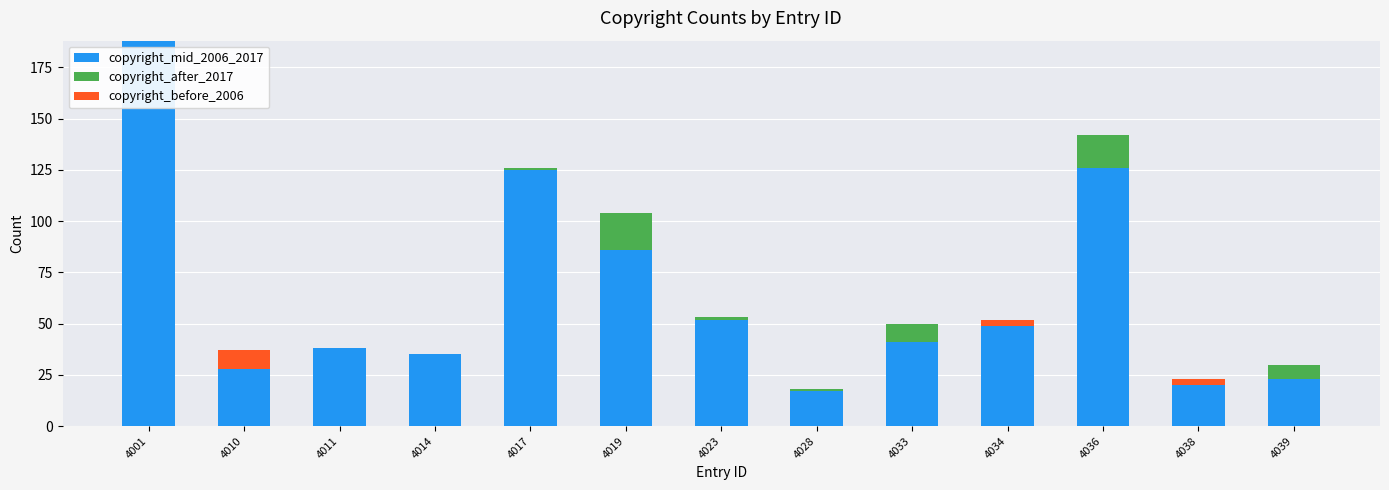

What is the total value across all series at 4014?

35